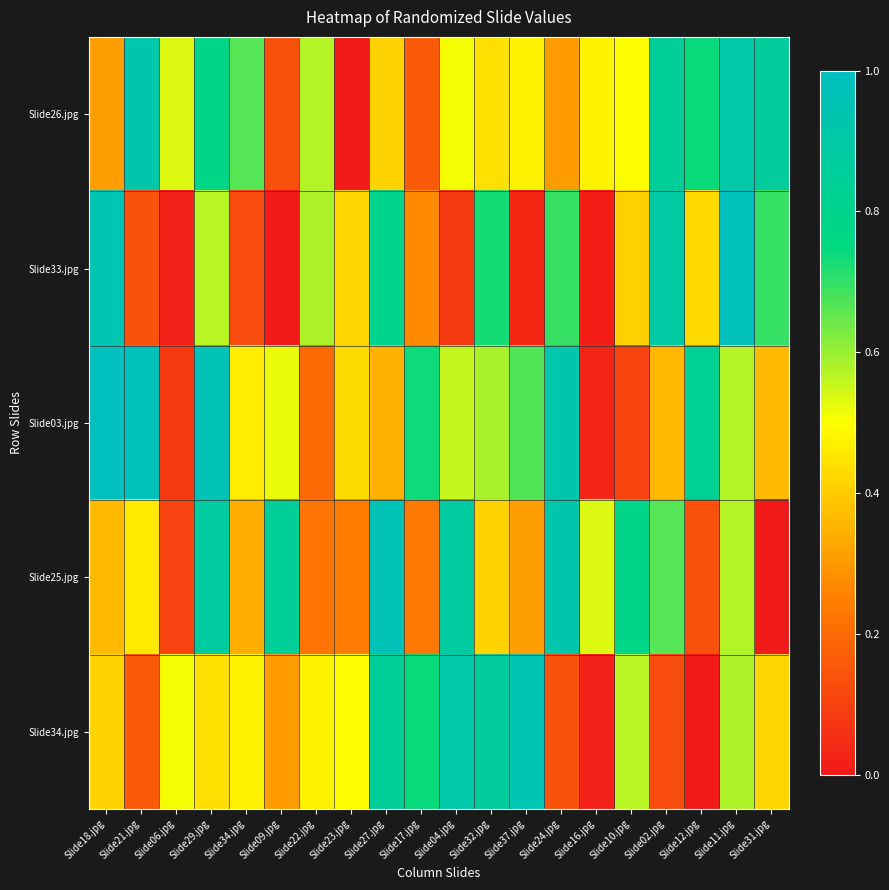

Reading left to right, transcribe all the data shown in this chart.

Slide26.jpg: Slide18.jpg=0.3	Slide21.jpg=0.9	Slide06.jpg=0.5	Slide29.jpg=0.8	Slide34.jpg=0.7	Slide09.jpg=0.1	Slide22.jpg=0.6	Slide23.jpg=0.0	Slide27.jpg=0.4	Slide17.jpg=0.2	Slide04.jpg=0.5	Slide32.jpg=0.4	Slide37.jpg=0.5	Slide24.jpg=0.3	Slide16.jpg=0.5	Slide10.jpg=0.5	Slide02.jpg=0.8	Slide12.jpg=0.7	Slide11.jpg=0.9	Slide31.jpg=0.9
Slide33.jpg: Slide18.jpg=0.9	Slide21.jpg=0.1	Slide06.jpg=0.0	Slide29.jpg=0.6	Slide34.jpg=0.1	Slide09.jpg=0.0	Slide22.jpg=0.6	Slide23.jpg=0.4	Slide27.jpg=0.8	Slide17.jpg=0.3	Slide04.jpg=0.1	Slide32.jpg=0.7	Slide37.jpg=0.0	Slide24.jpg=0.7	Slide16.jpg=0.0	Slide10.jpg=0.4	Slide02.jpg=0.9	Slide12.jpg=0.4	Slide11.jpg=1.0	Slide31.jpg=0.7
Slide03.jpg: Slide18.jpg=1.0	Slide21.jpg=1.0	Slide06.jpg=0.1	Slide29.jpg=1.0	Slide34.jpg=0.5	Slide09.jpg=0.5	Slide22.jpg=0.2	Slide23.jpg=0.4	Slide27.jpg=0.4	Slide17.jpg=0.7	Slide04.jpg=0.6	Slide32.jpg=0.6	Slide37.jpg=0.7	Slide24.jpg=0.9	Slide16.jpg=0.0	Slide10.jpg=0.1	Slide02.jpg=0.4	Slide12.jpg=0.8	Slide11.jpg=0.6	Slide31.jpg=0.4
Slide25.jpg: Slide18.jpg=0.4	Slide21.jpg=0.5	Slide06.jpg=0.1	Slide29.jpg=0.9	Slide34.jpg=0.3	Slide09.jpg=0.8	Slide22.jpg=0.2	Slide23.jpg=0.2	Slide27.jpg=1.0	Slide17.jpg=0.2	Slide04.jpg=0.9	Slide32.jpg=0.4	Slide37.jpg=0.3	Slide24.jpg=0.9	Slide16.jpg=0.5	Slide10.jpg=0.8	Slide02.jpg=0.7	Slide12.jpg=0.1	Slide11.jpg=0.6	Slide31.jpg=0.0
Slide34.jpg: Slide18.jpg=0.4	Slide21.jpg=0.2	Slide06.jpg=0.5	Slide29.jpg=0.4	Slide34.jpg=0.5	Slide09.jpg=0.3	Slide22.jpg=0.5	Slide23.jpg=0.5	Slide27.jpg=0.8	Slide17.jpg=0.7	Slide04.jpg=0.9	Slide32.jpg=0.9	Slide37.jpg=0.9	Slide24.jpg=0.1	Slide16.jpg=0.0	Slide10.jpg=0.6	Slide02.jpg=0.1	Slide12.jpg=0.0	Slide11.jpg=0.6	Slide31.jpg=0.4